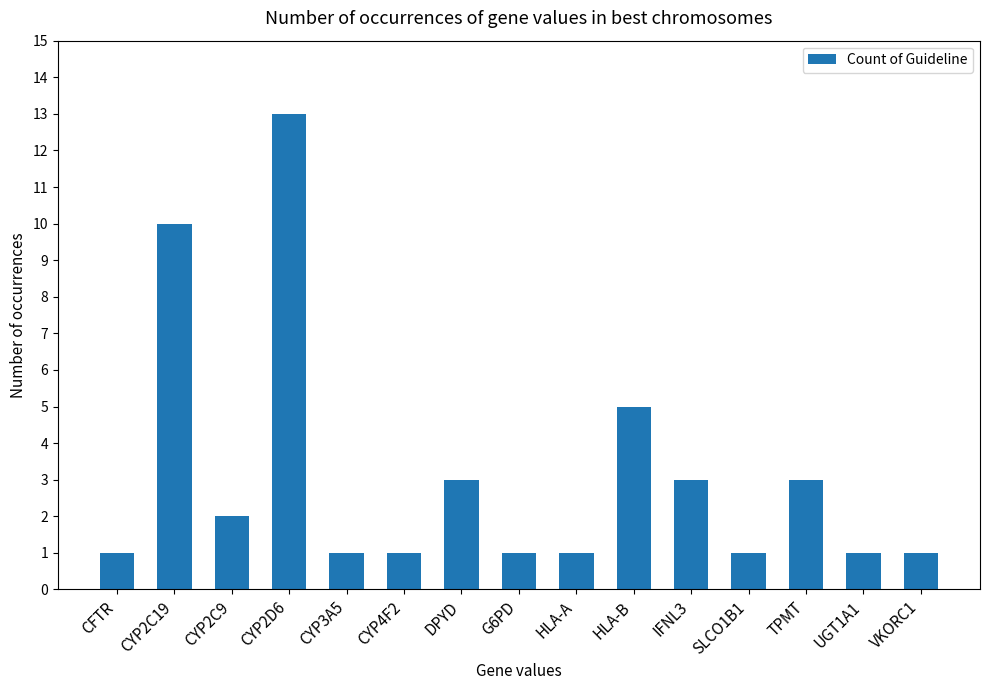

At which label is the value closest to 7?

HLA-B